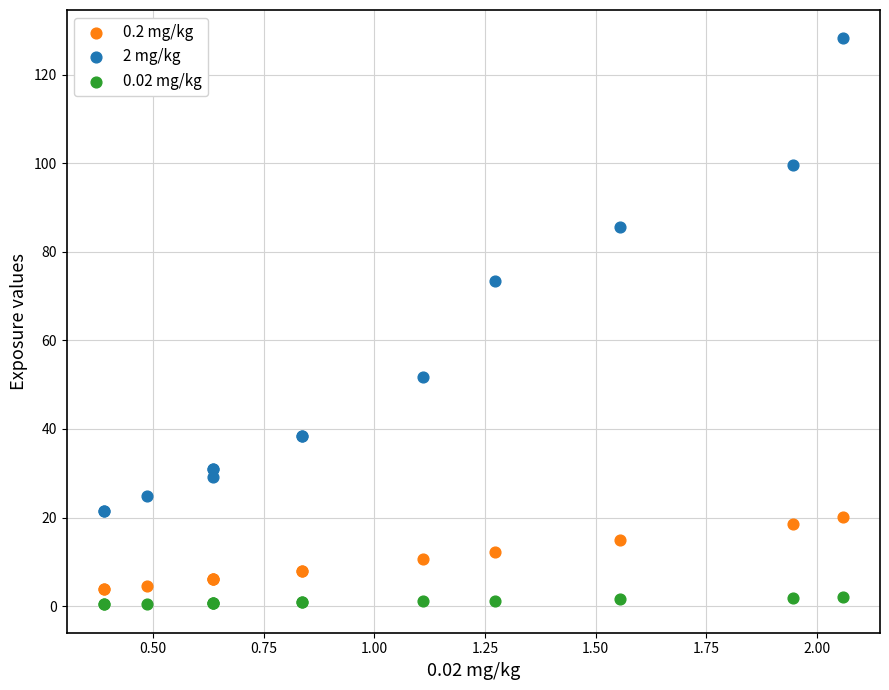

Across all series, what Y value is closest to 64?

73.4